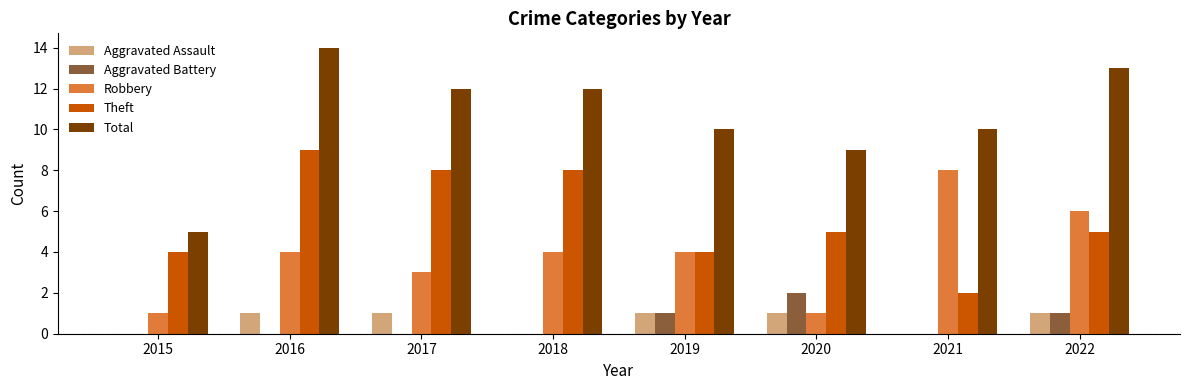

True or false: Robbery has a value of 4 at 2016.

True